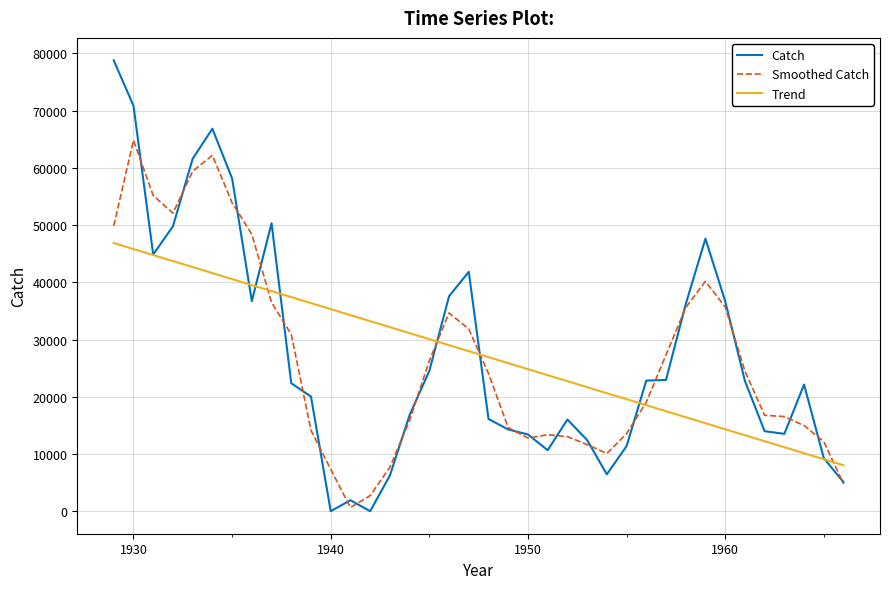

What is the average value of the Catch series?

27444.1